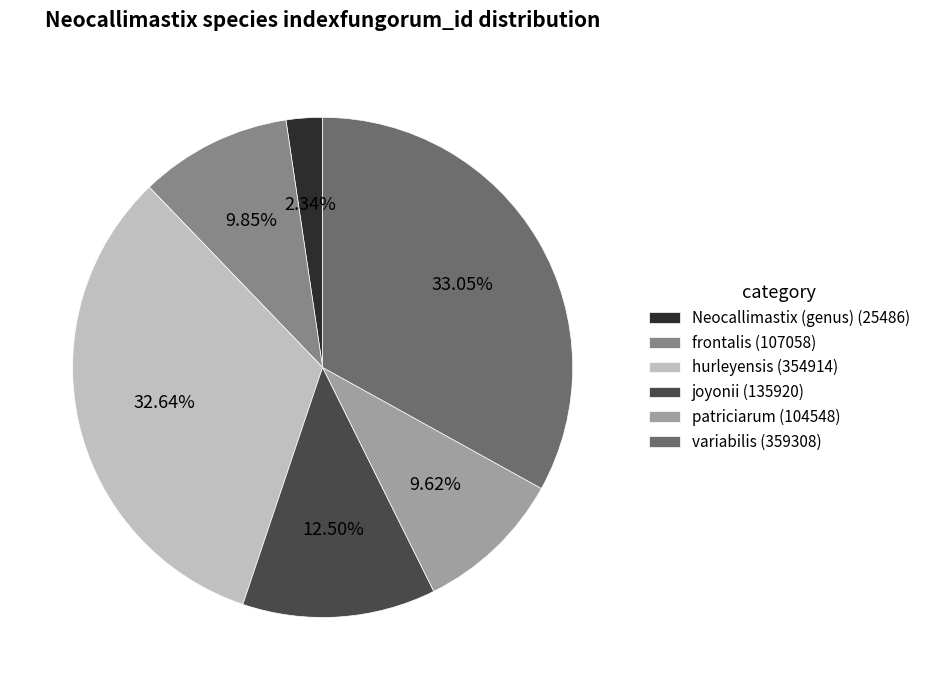

What percentage do joyonii and variabilis together represent?

45.5%